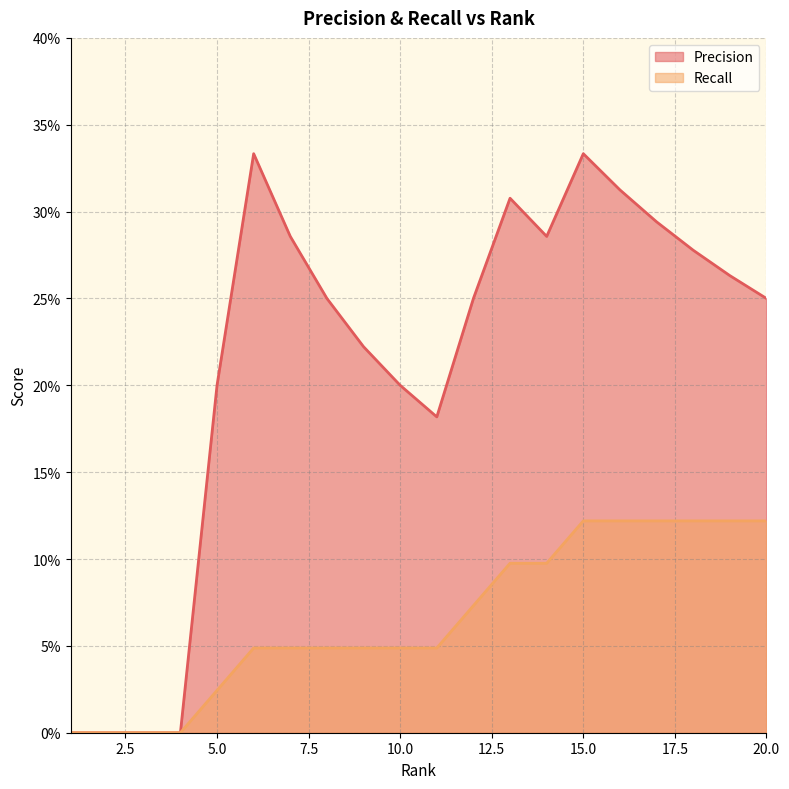

In Precision, how many points are higher than both neighbors (excluding endpoints)?

3